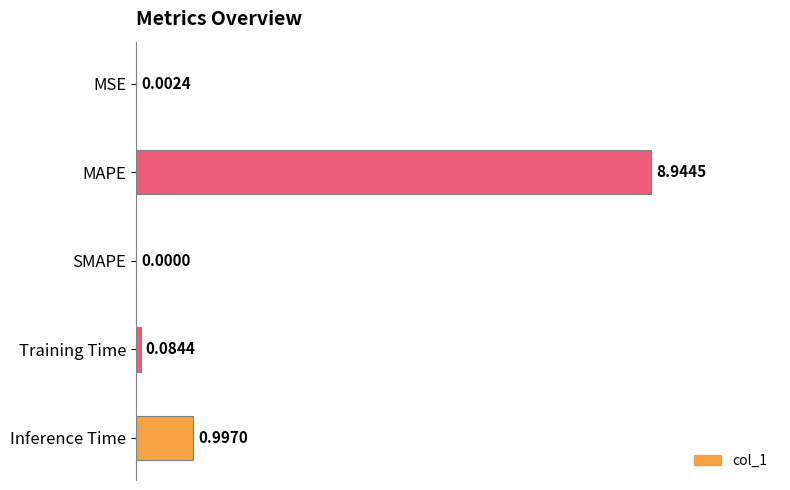

What is the sum of all values?

10.0